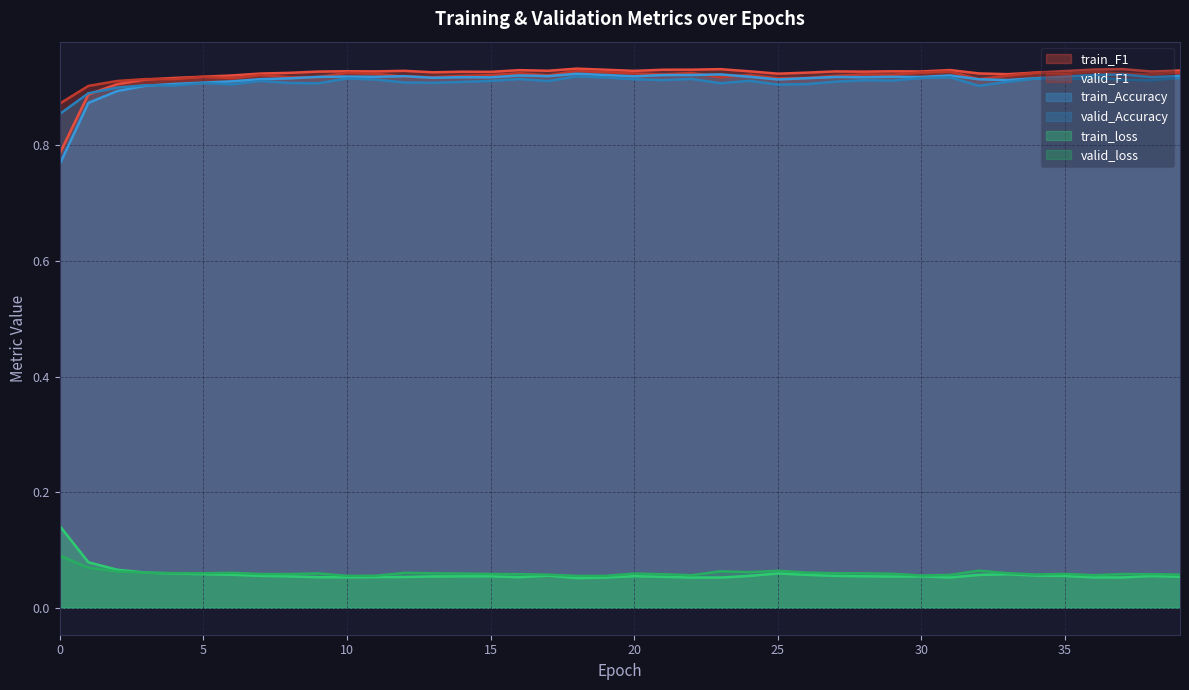

Is the value of train_loss at 14 greater than the value of train_F1 at 29?

No